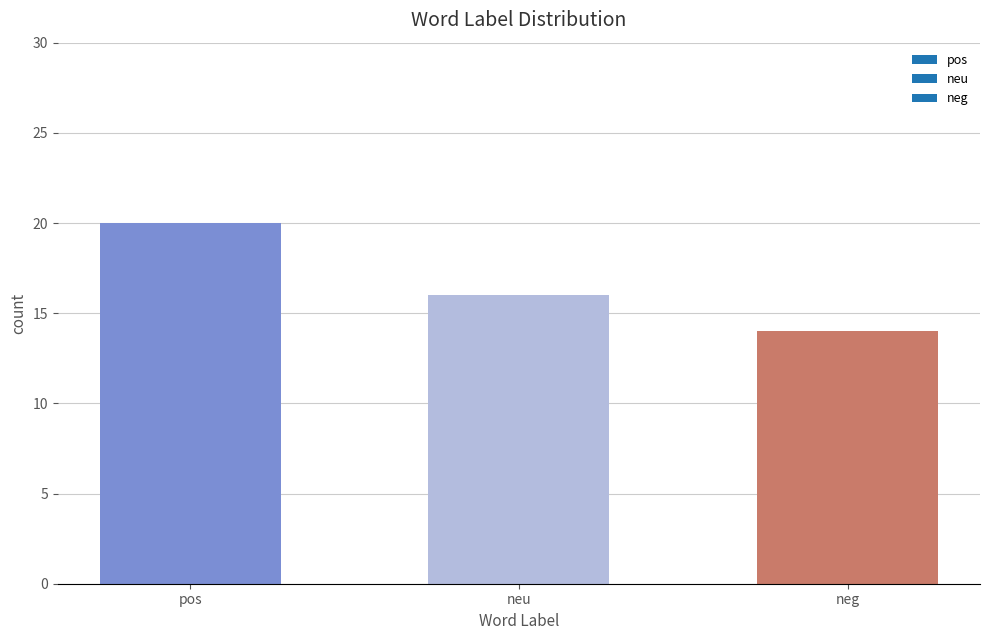

How many categories are shown in the chart?

3